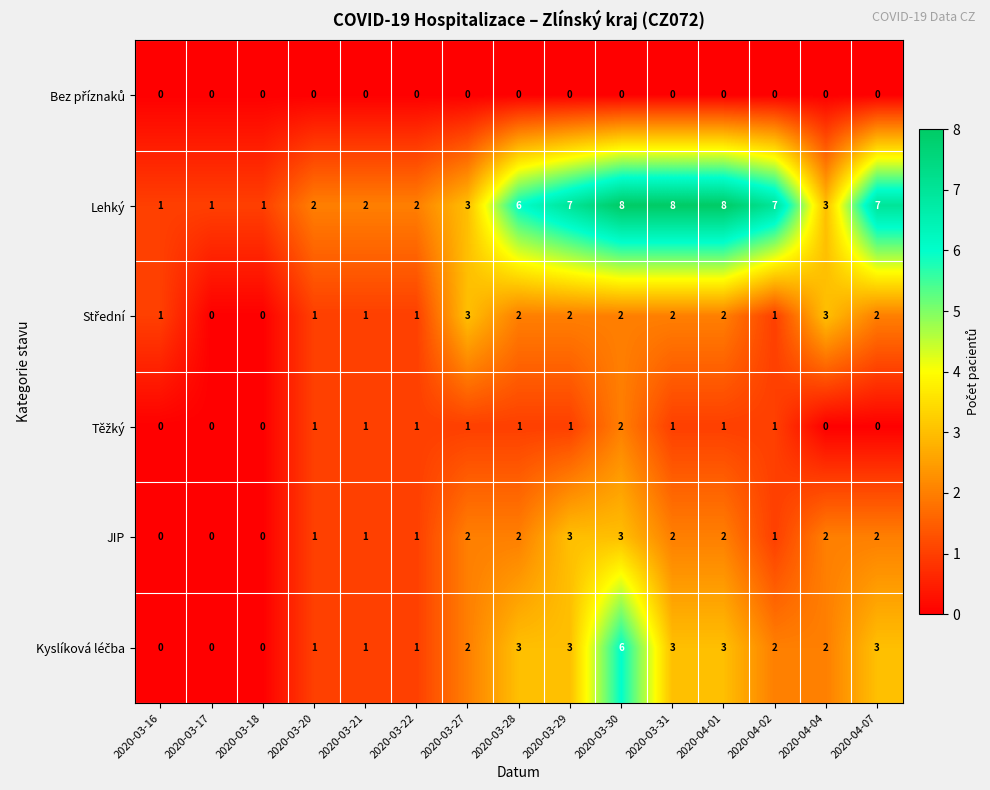

Count the Lehký values in the range 2 to 7.

9